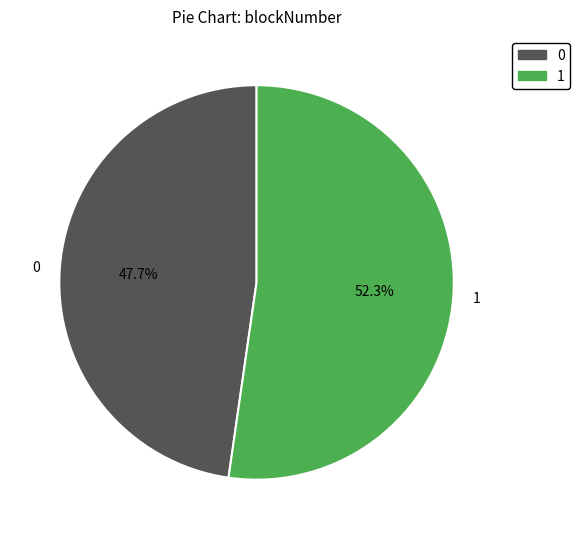

How many segments does this pie chart have?

2